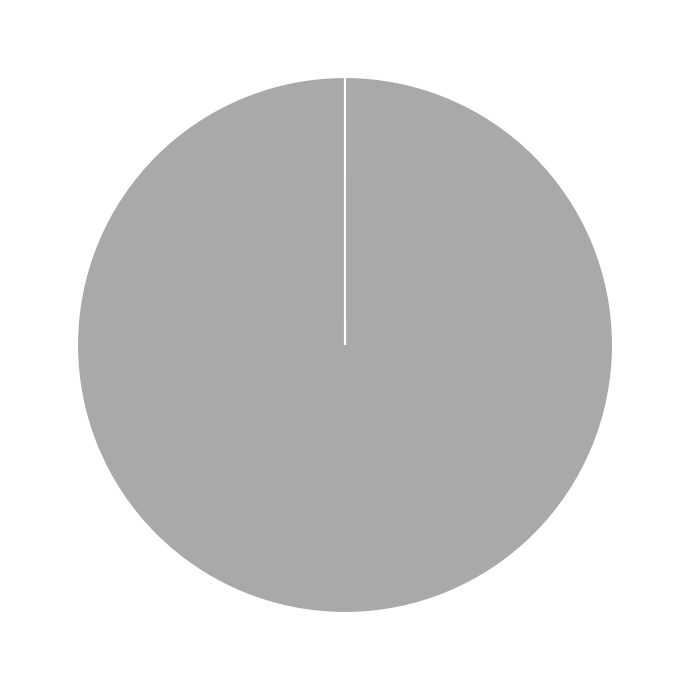

Is there a majority slice in this chart?

Yes